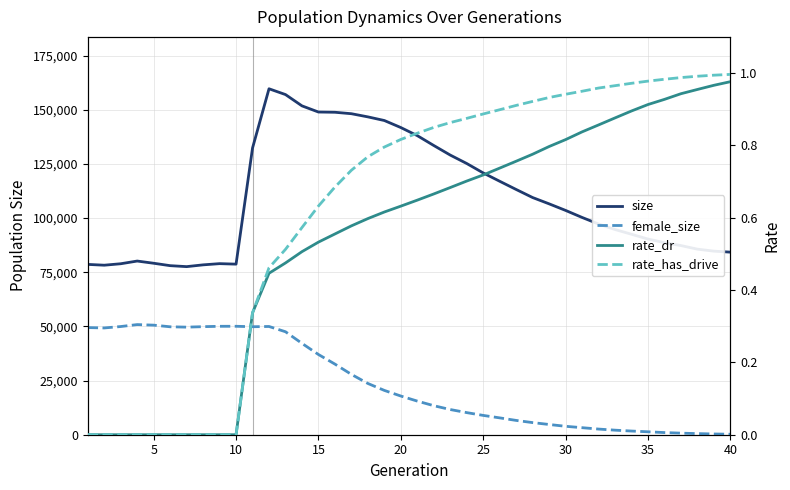

What is the value of the rate_dr point at the 40th from the left?

1.0